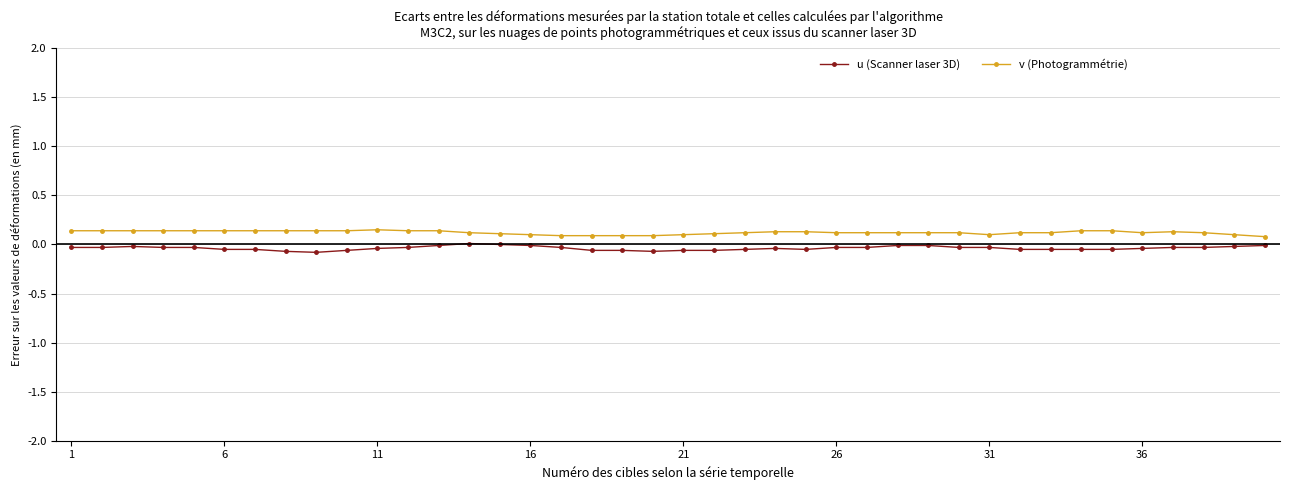

True or false: u (Scanner laser 3D) and v (Photogrammétrie) cross at least once.

False